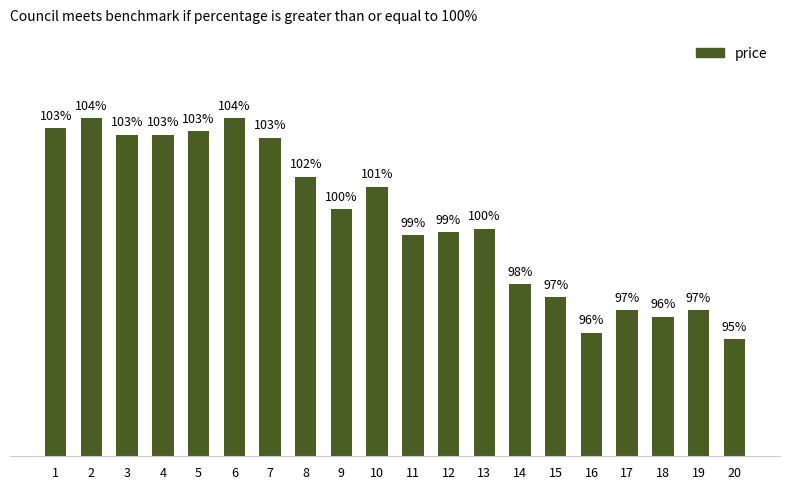

Between 3 and 20, which is larger?

3